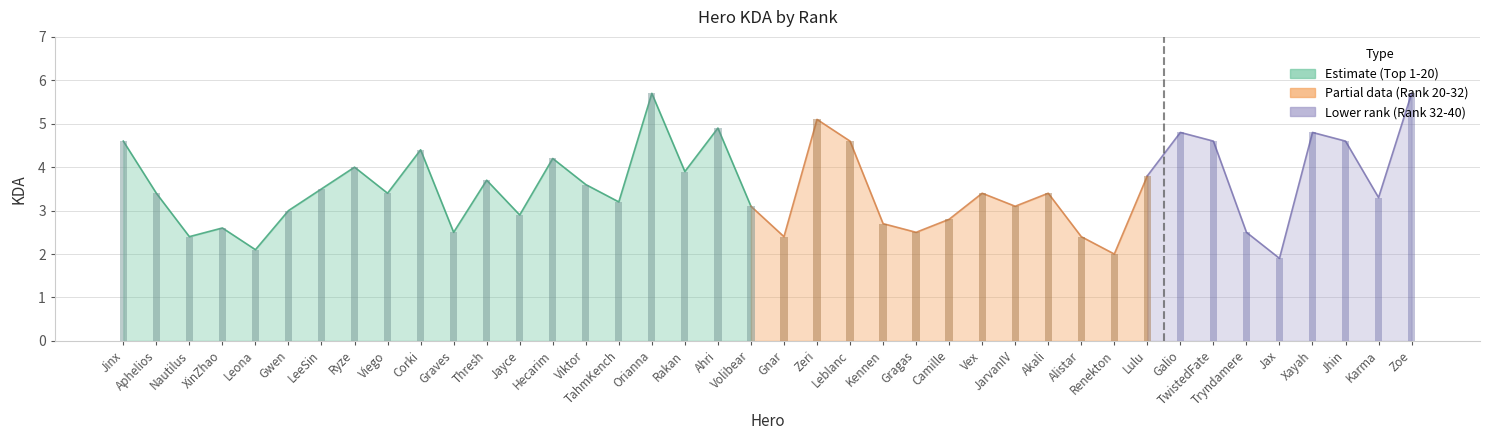

Reading left to right, what are all the values shown in this chart?

Jinx=4.6	Aphelios=3.4	Nautilus=2.4	XinZhao=2.6	Leona=2.1	Gwen=3.0	LeeSin=3.5	Ryze=4.0	Viego=3.4	Corki=4.4	Graves=2.5	Thresh=3.7	Jayce=2.9	Hecarim=4.2	Viktor=3.6	TahmKench=3.2	Orianna=5.7	Rakan=3.9	Ahri=4.9	Volibear=3.1	Gnar=2.4	Zeri=5.1	Leblanc=4.6	Kennen=2.7	Gragas=2.5	Camille=2.8	Vex=3.4	JarvanIV=3.1	Akali=3.4	Alistar=2.4	Renekton=2.0	Lulu=3.8	Galio=4.8	TwistedFate=4.6	Tryndamere=2.5	Jax=1.9	Xayah=4.8	Jhin=4.6	Karma=3.3	Zoe=5.7